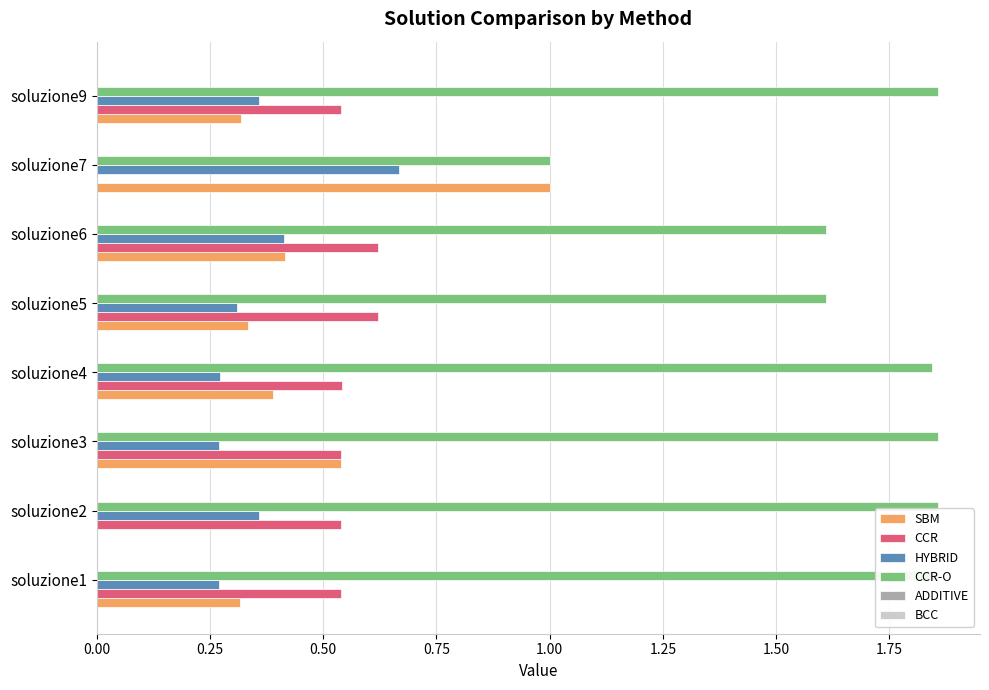

At how many categories does at least one series exceed 0?

8